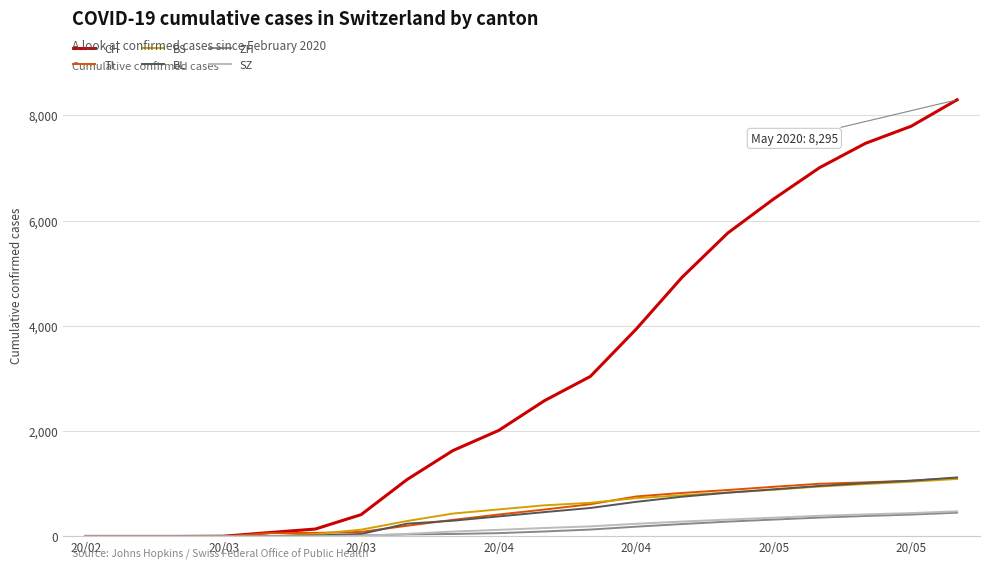

Which series has the largest range (max minus min)?

CH